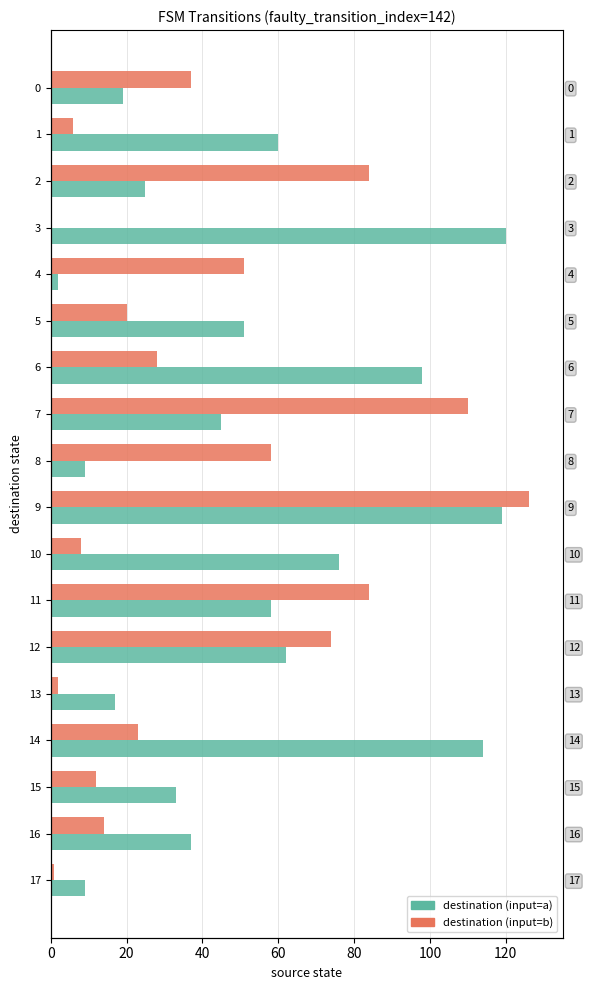

What is the label of the 3rd bar from the right?

15